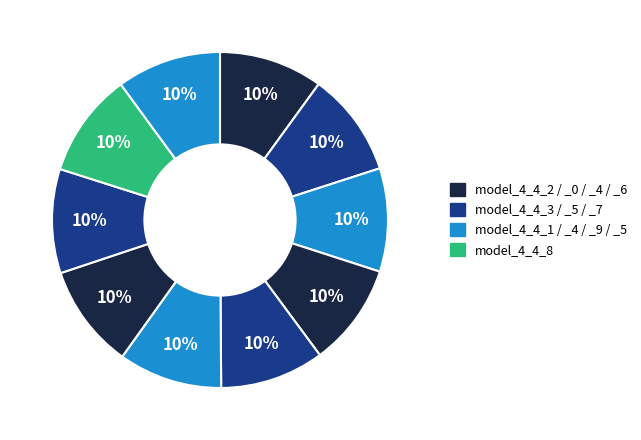

Is there a majority slice in this chart?

No